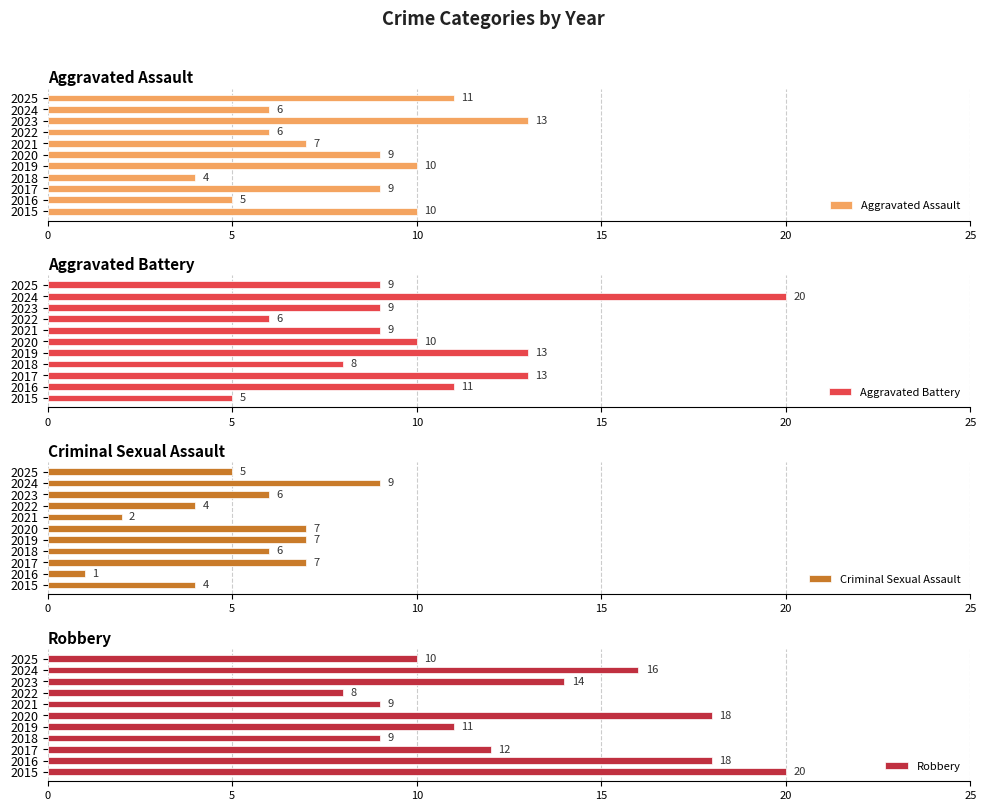

What is the approximate value of Aggravated Battery at 2019, to the nearest 5?

15